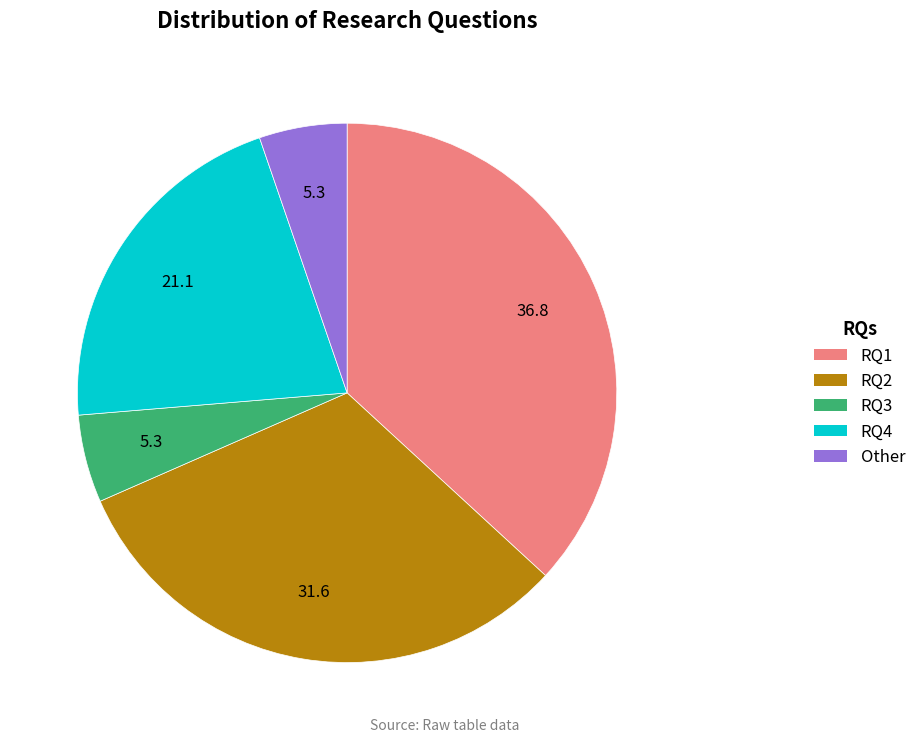

Which category has the biggest portion of the pie?

RQ1